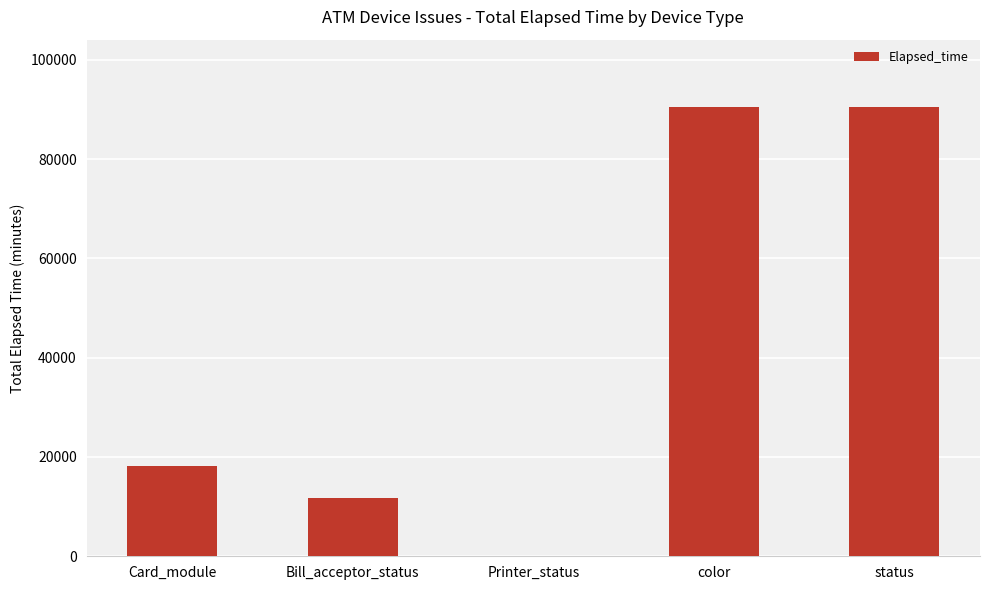

What is the sum of all values?

211079